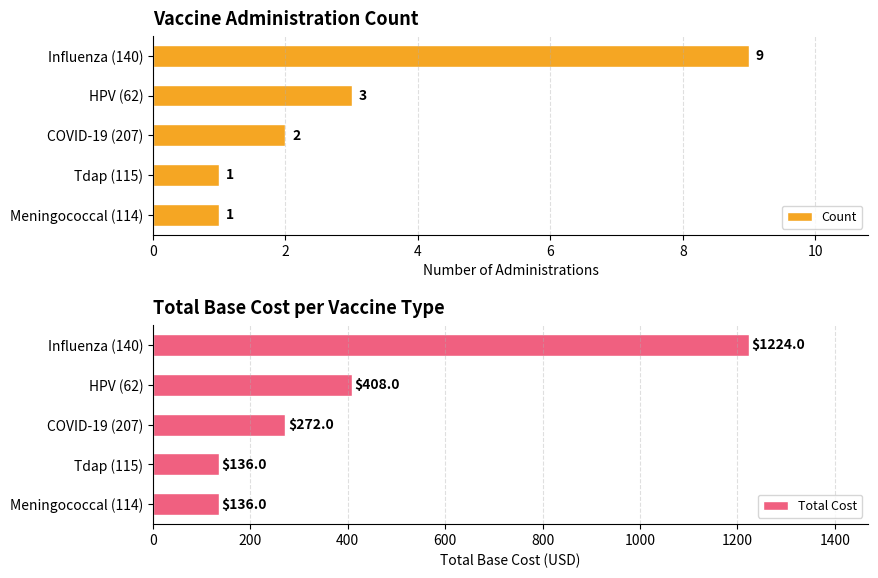

How many Total Cost values are between 136 and 408?

4